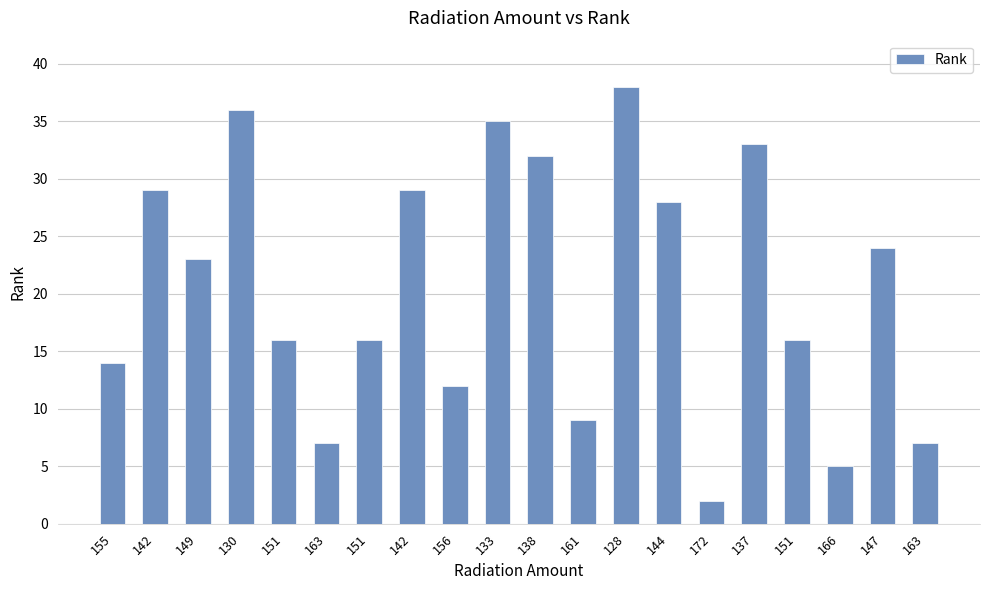

How many bars are there in total?

20